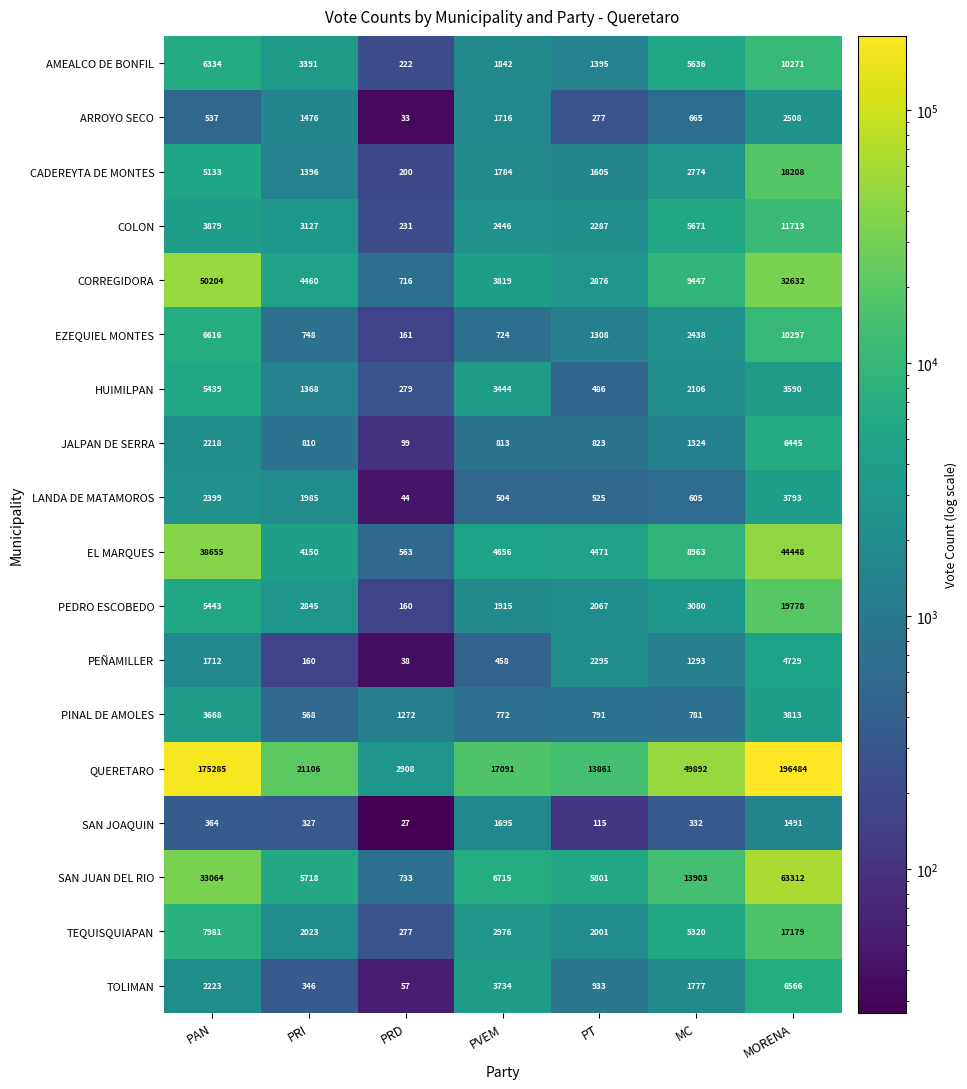

Where does the TOLIMAN series first go above 1777?

PAN